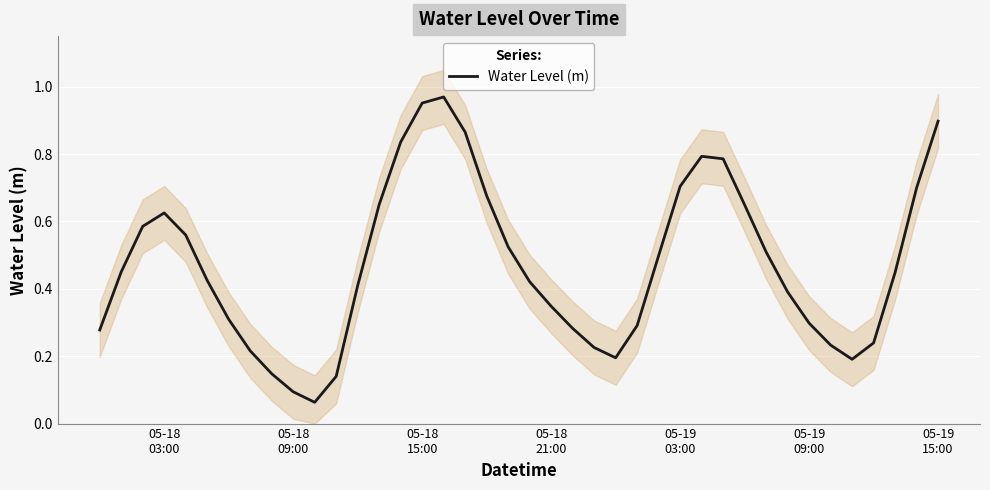

True or false: the data has more than 1 interior local peaks.

True